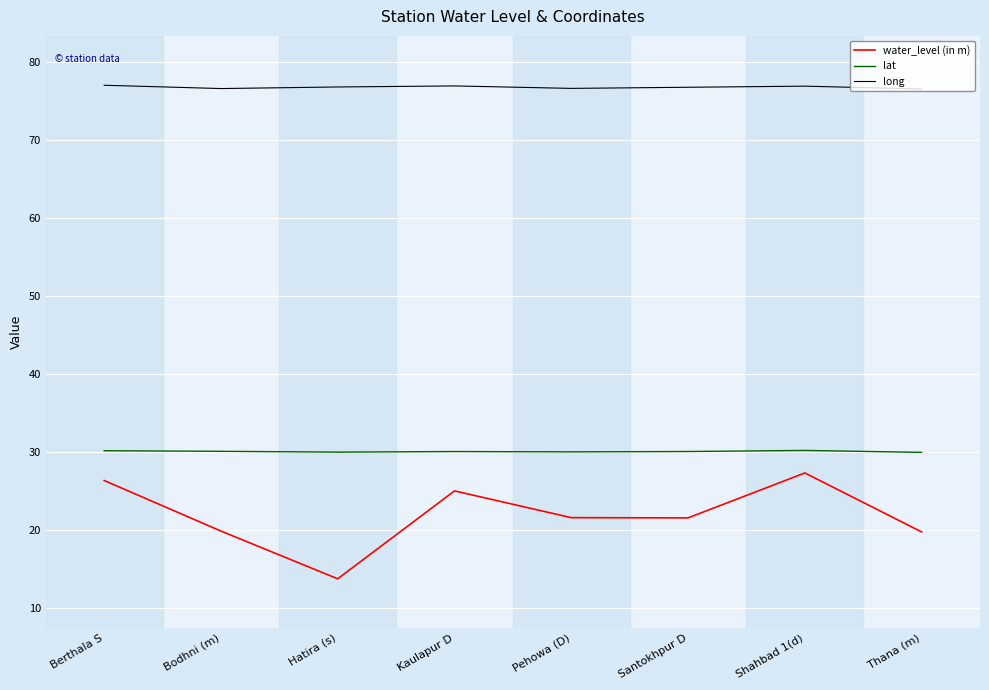

The water_level (in m) series shows 21.5 at Santokhpur D. True or false?

True